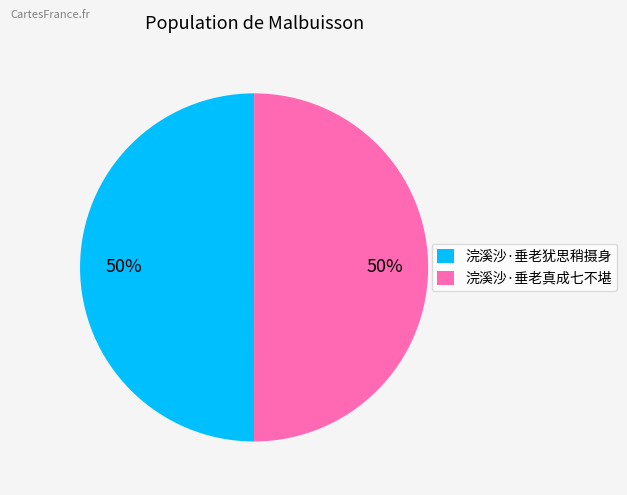

Approximately how many times larger is the value at 浣溪沙·垂老真成七不堪 compared to 浣溪沙·垂老犹思稍摄身?

1.0